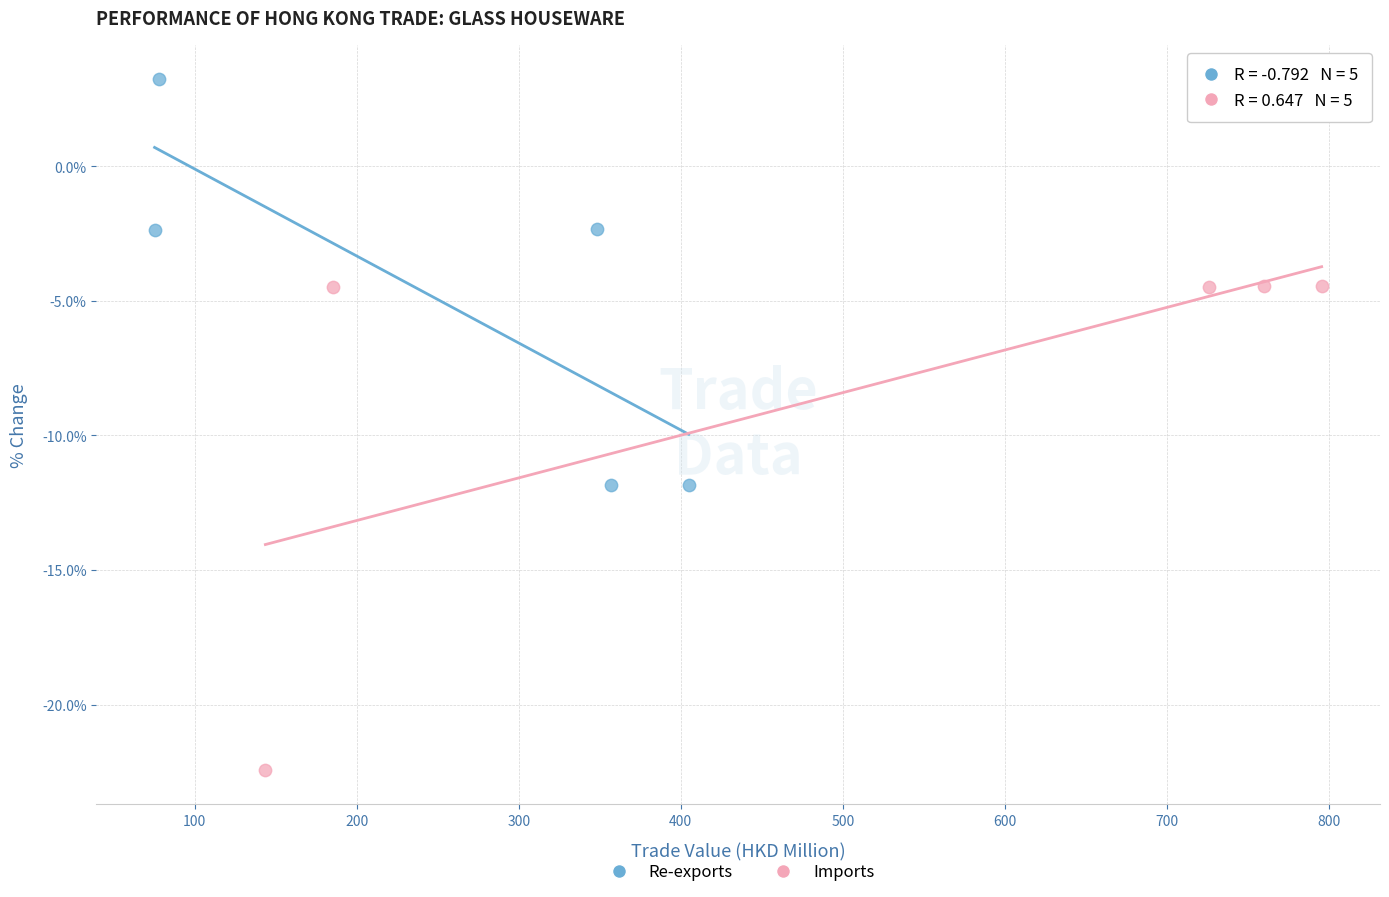

Which series has the widest spread of Y values?

Imports